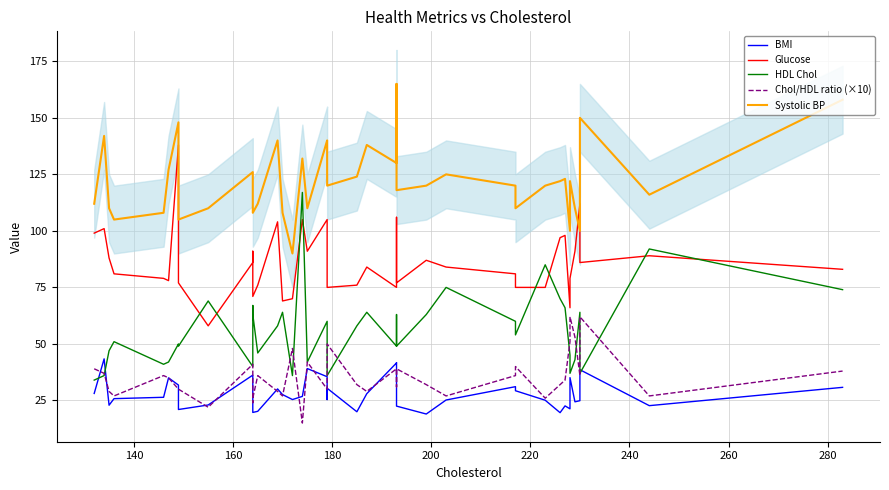

What is the difference between the second highest and minimum values in the HDL Chol series?

58.0